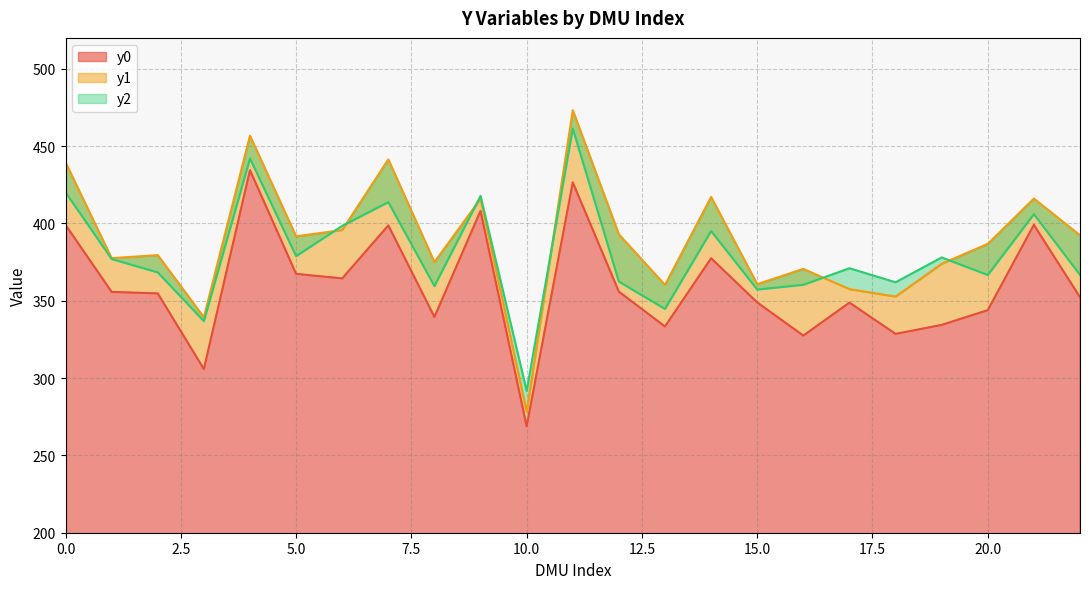

What is the smallest value displayed?

268.9